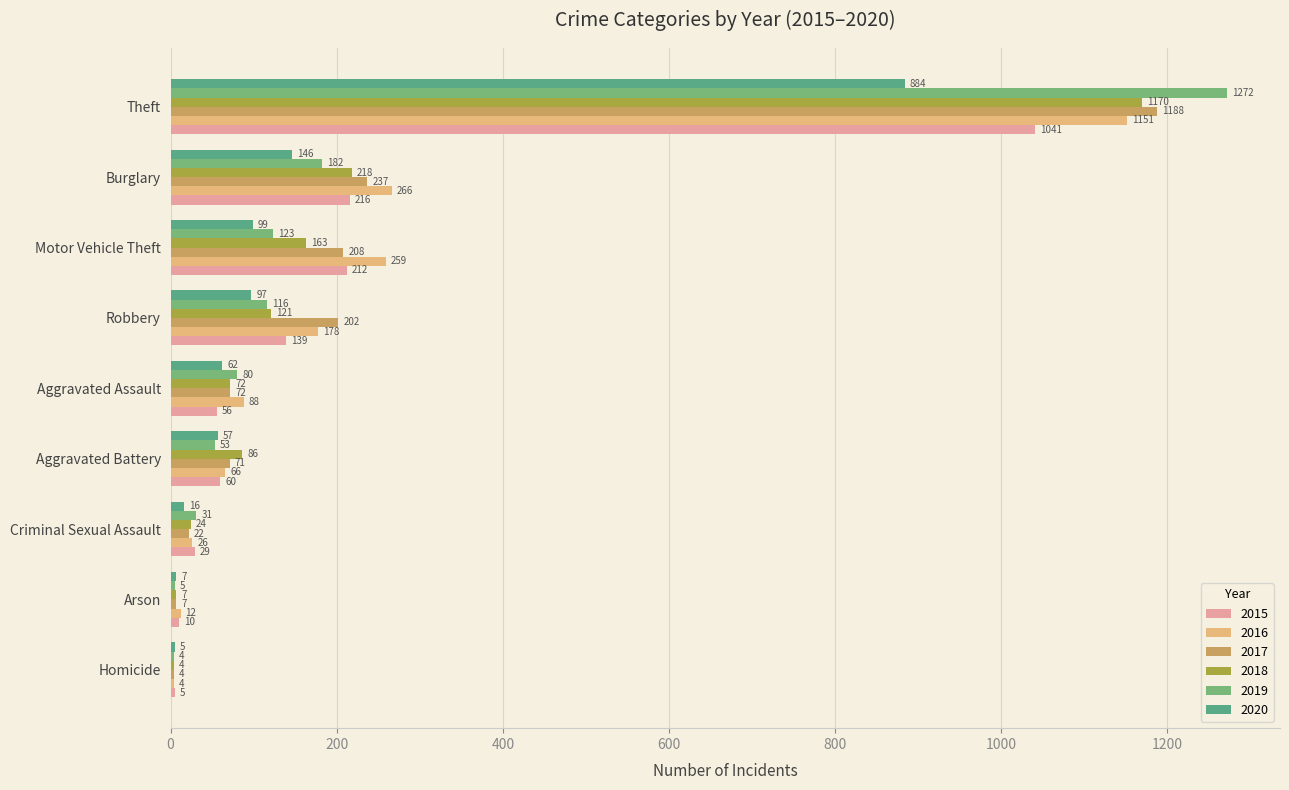

List the series in order of their peak value, lowest first.

2020, 2015, 2016, 2018, 2017, 2019